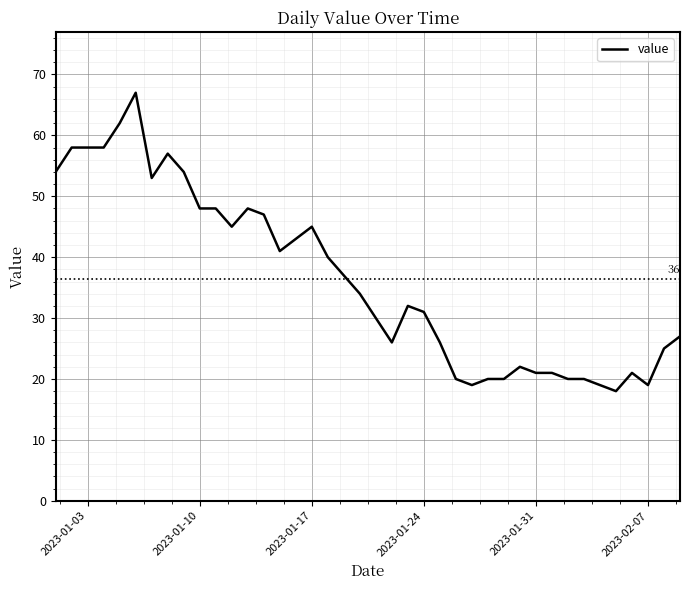

Reading left to right, list all the values displayed in this chart.

54	58	58	58	62	67	53	57	54	48	48	45	48	47	41	43	45	40	37	34	30	26	32	31	26	20	19	20	20	22	21	21	20	20	19	18	21	19	25	27